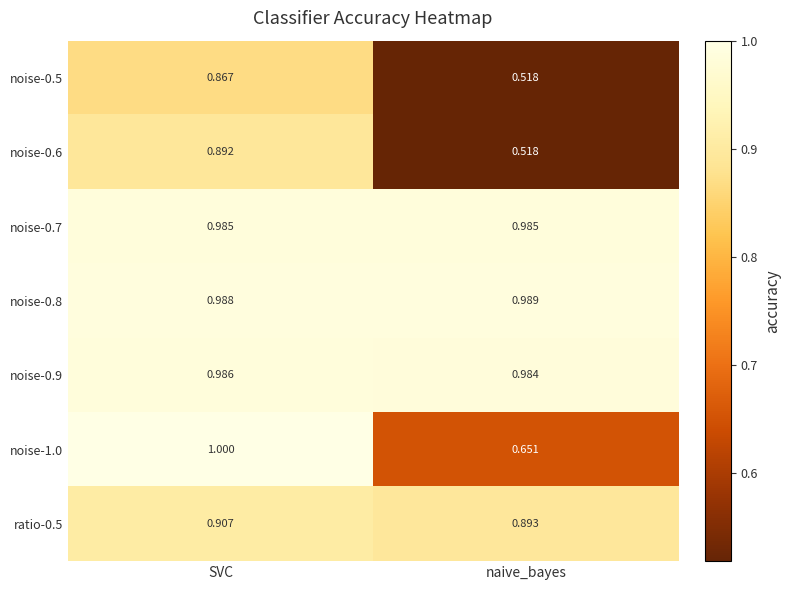

Where is noise-0.9 nearest to the value 0?

naive_bayes